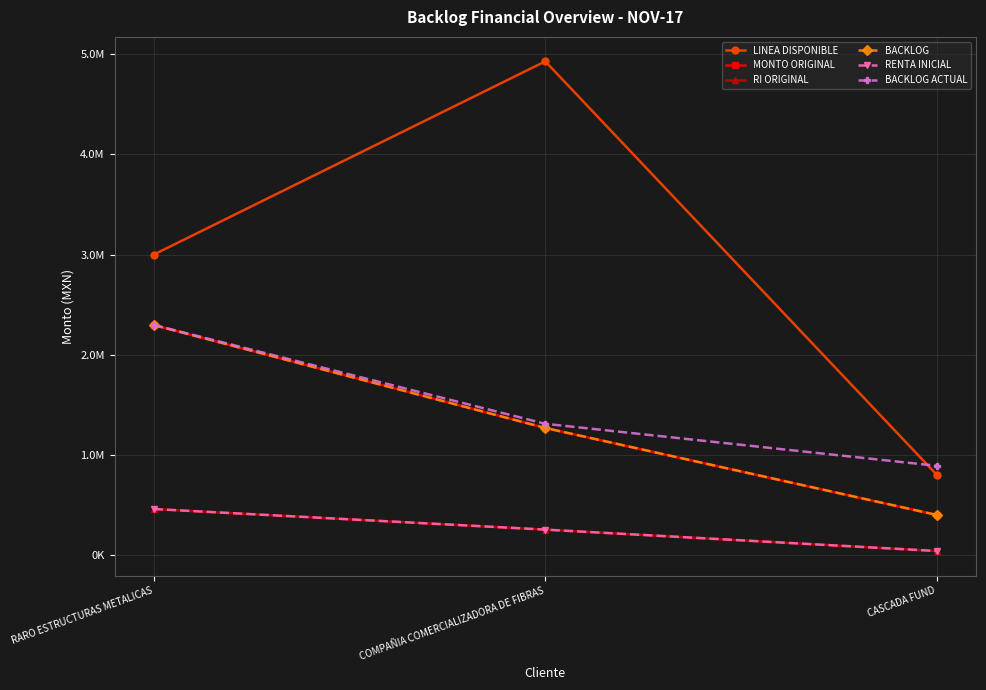

What is the label of the 3rd point from the left?

CASCADA FUND